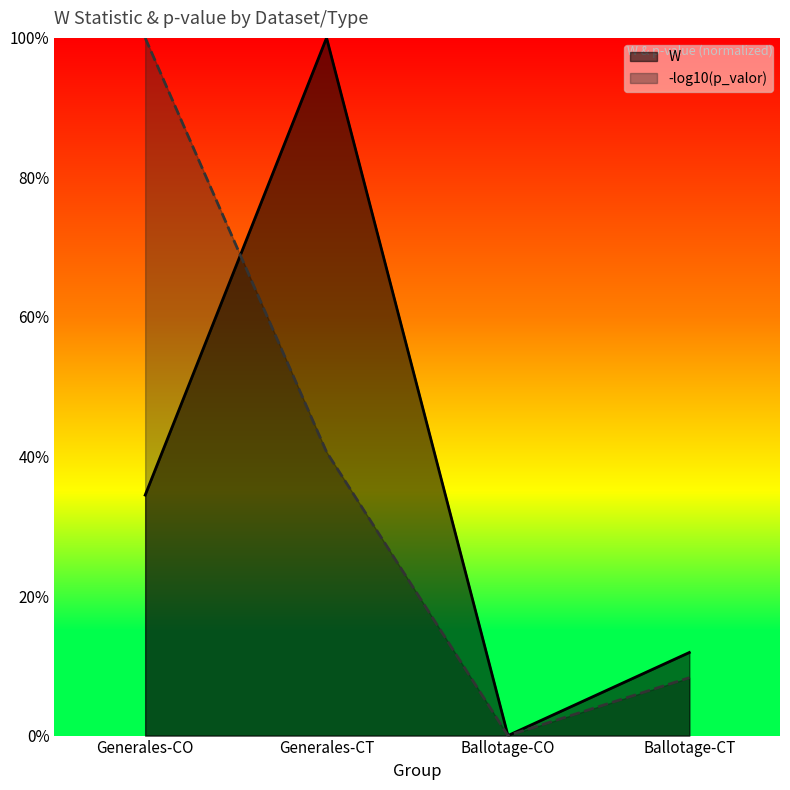

What is the change in value from Generales-CO to Ballotage-CO?

-0.3